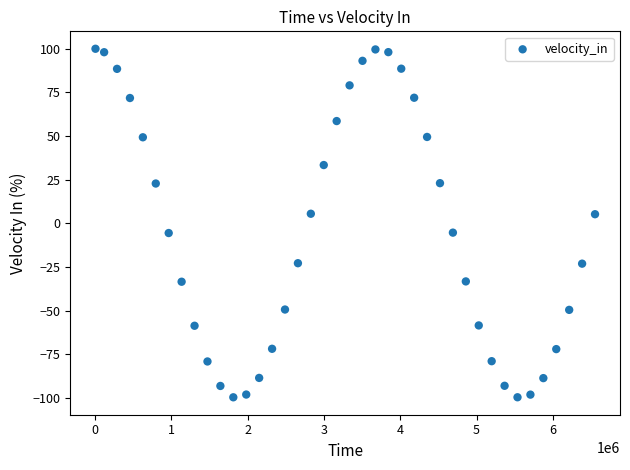

What is the range of X values (max minus min)?

6548924.0